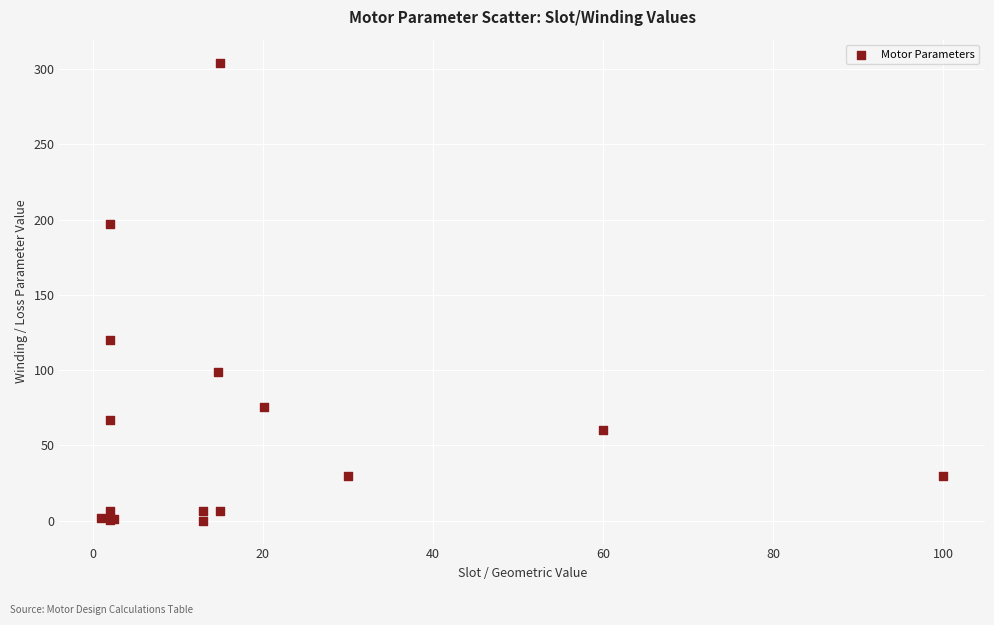

What Y value in the scatter plot is closest to 152?

119.8